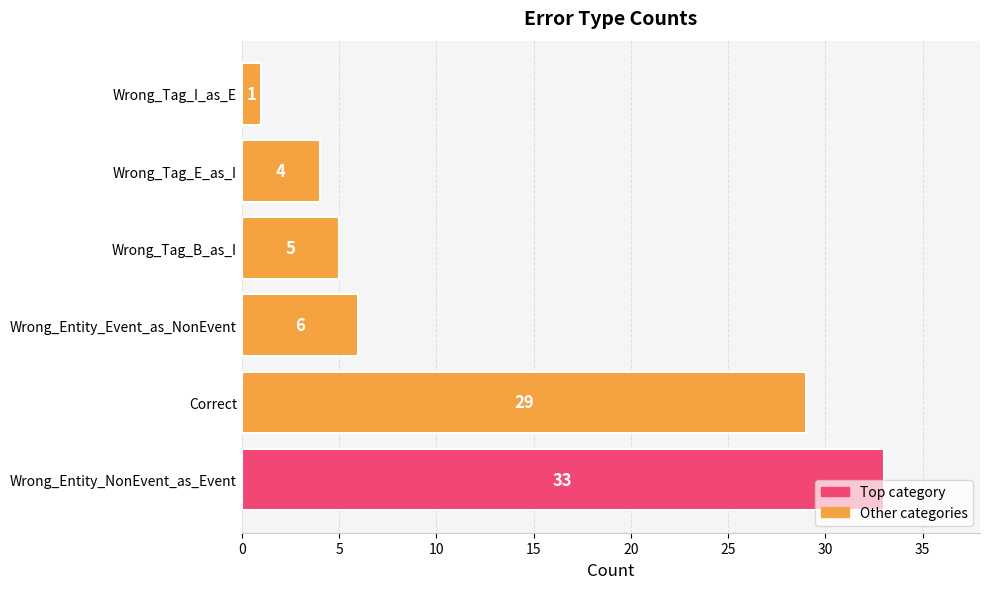

Rank the categories by value from lowest to highest.

Wrong_Tag_I_as_E, Wrong_Tag_E_as_I, Wrong_Tag_B_as_I, Wrong_Entity_Event_as_NonEvent, Correct, Wrong_Entity_NonEvent_as_Event